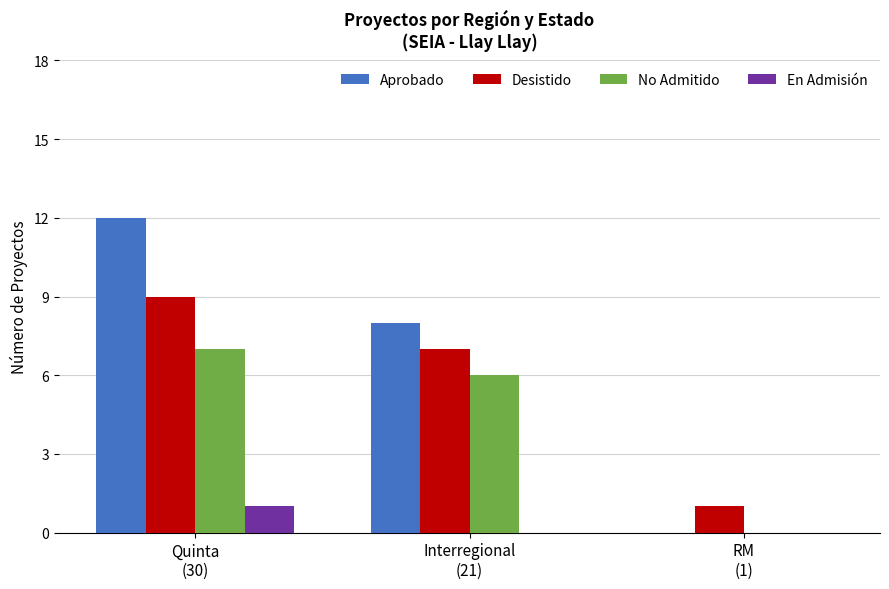

Count the Desistido values in the range 1 to 9.

3